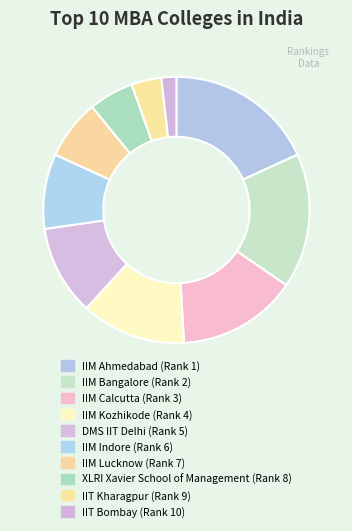

How many slices are in this pie chart?

10